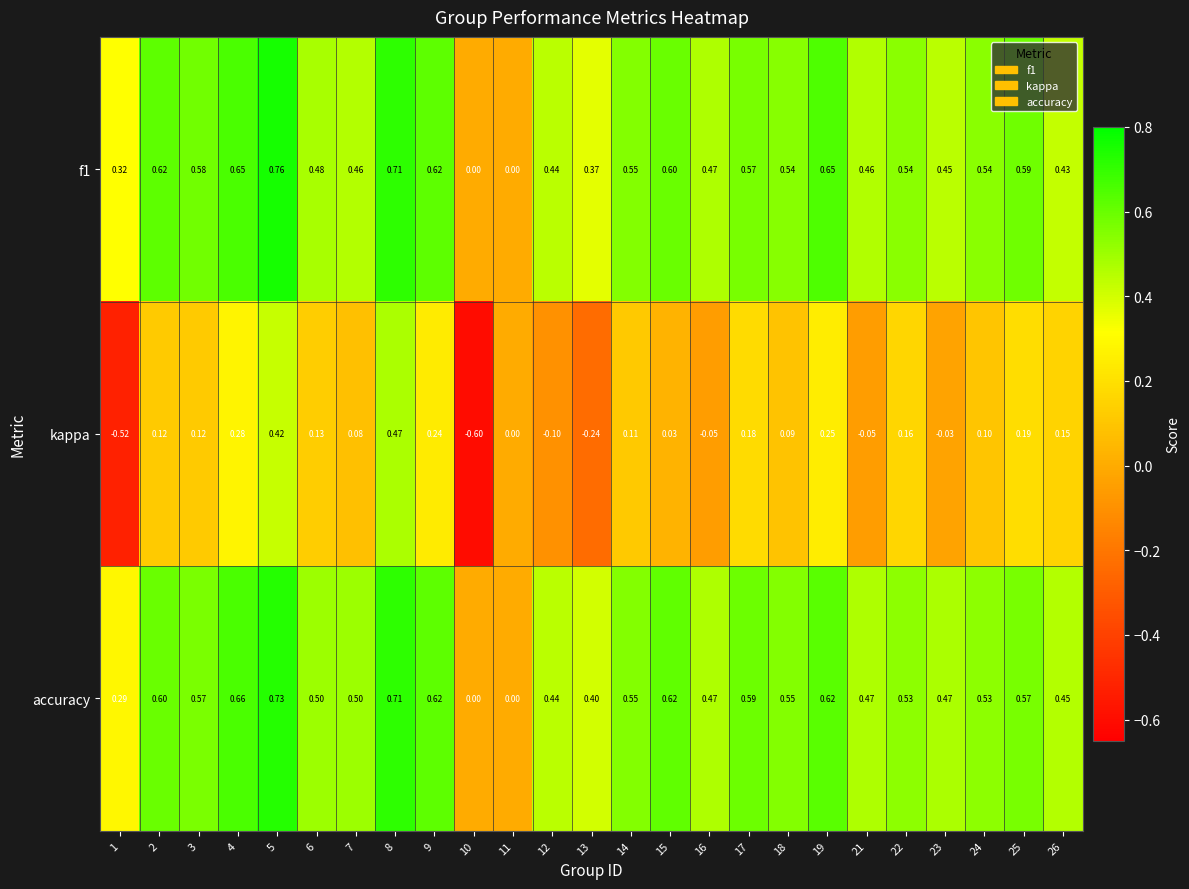

What is the total value across all series at 24?

1.2